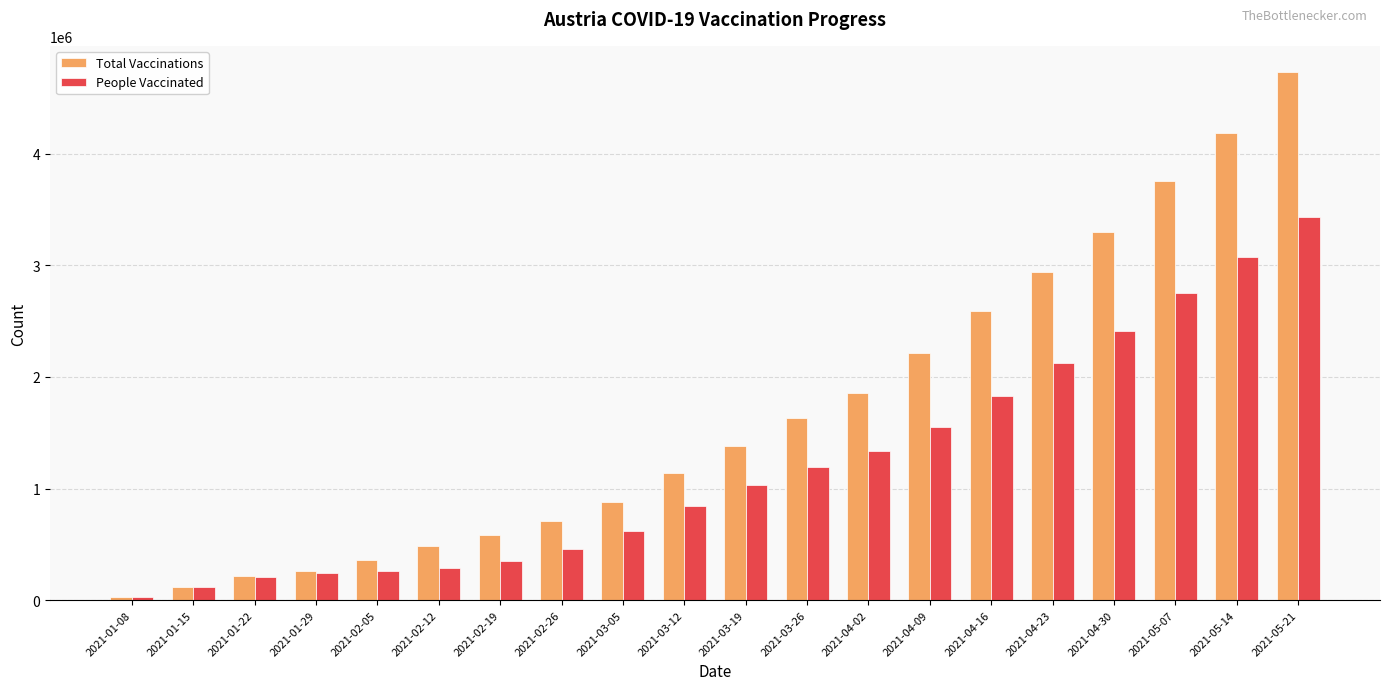

How many bars are there in each group?

2